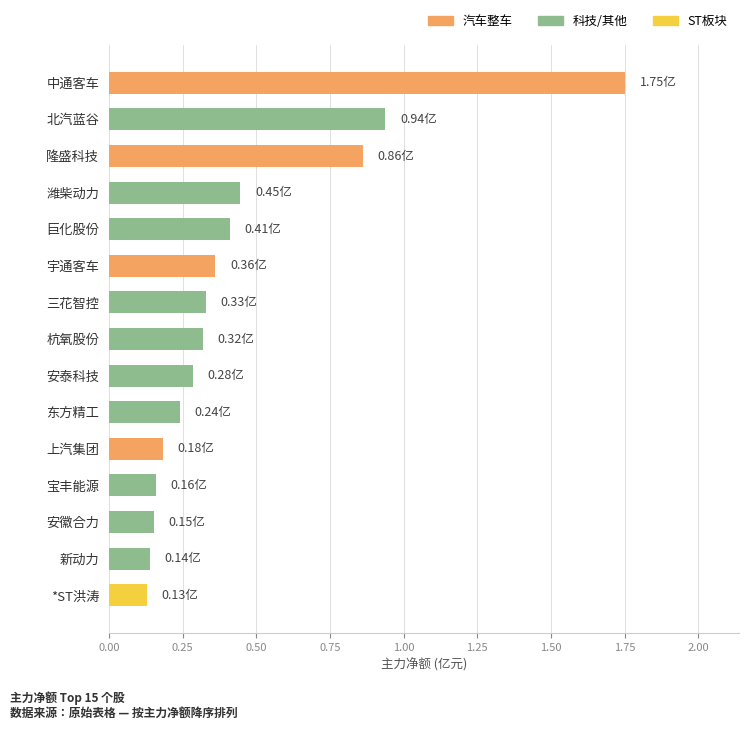

Between 潍柴动力 and 安泰科技, which is larger?

潍柴动力